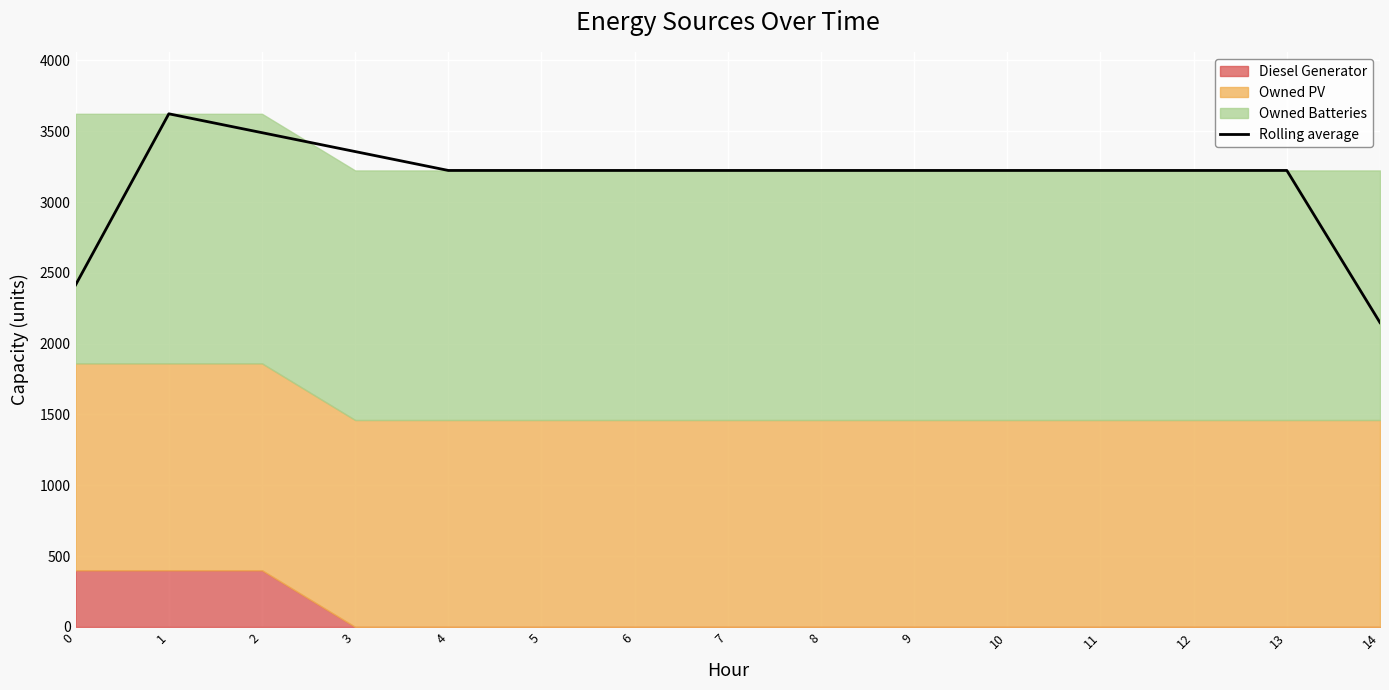

List the labels in order of value, largest first.

1, 2, 3, 4, 5, 6, 7, 8, 9, 10, 11, 12, 13, 0, 14